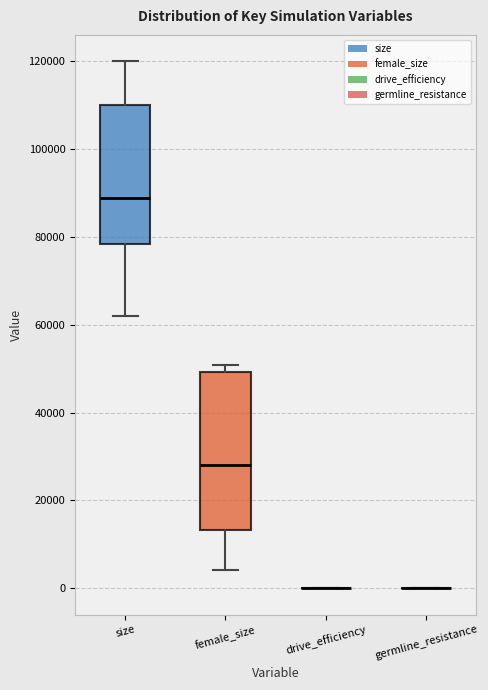

Reading left to right, read every box against the y-axis: the position of its median line, the range the box covers, and the ends of its whiskers. The values are not printed on the chart, so give them approximately, as read against the axis.

size: median 88000, box 78000 to 110000, whiskers 62000 to 120000
female_size: median 28000, box 14000 to 50000, whiskers 4000 to 50000 (just above the box's upper edge)
drive_efficiency: box collapsed to a line at 0, whiskers 0 to 0
germline_resistance: box collapsed to a line at 0, whiskers 0 to 0